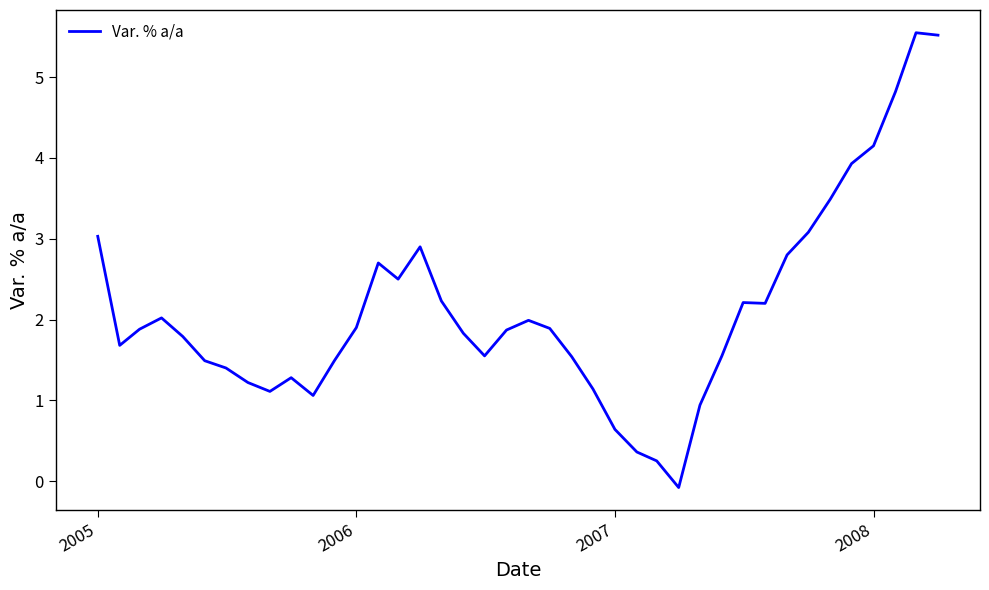

Does the chart have visible grid lines?

No